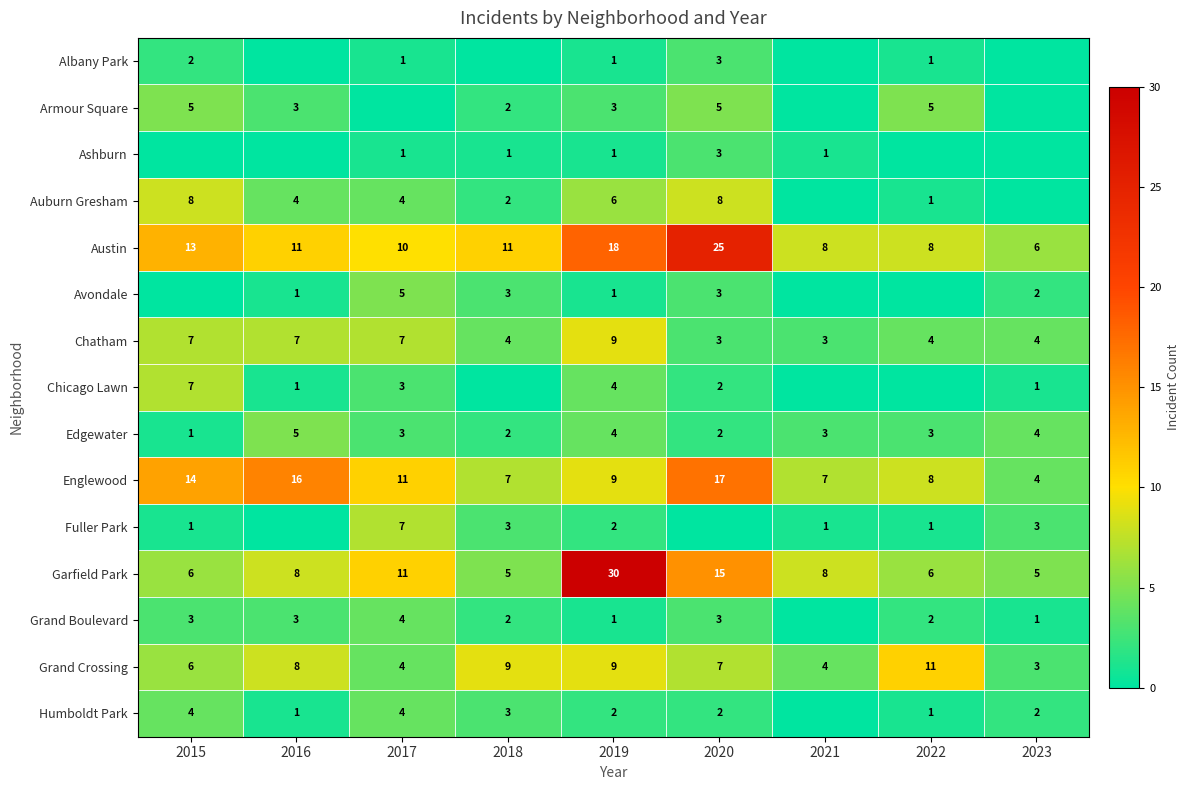

What value does the Englewood series have at 2021?

7